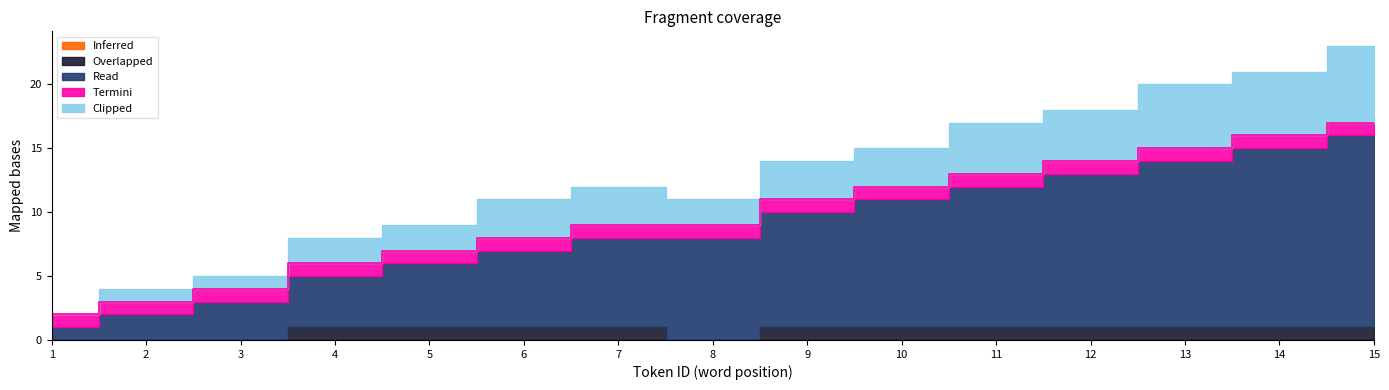

List the labels in order of Termini value, smallest first.

1, 2, 3, 4, 5, 6, 7, 8, 9, 10, 11, 12, 13, 14, 15